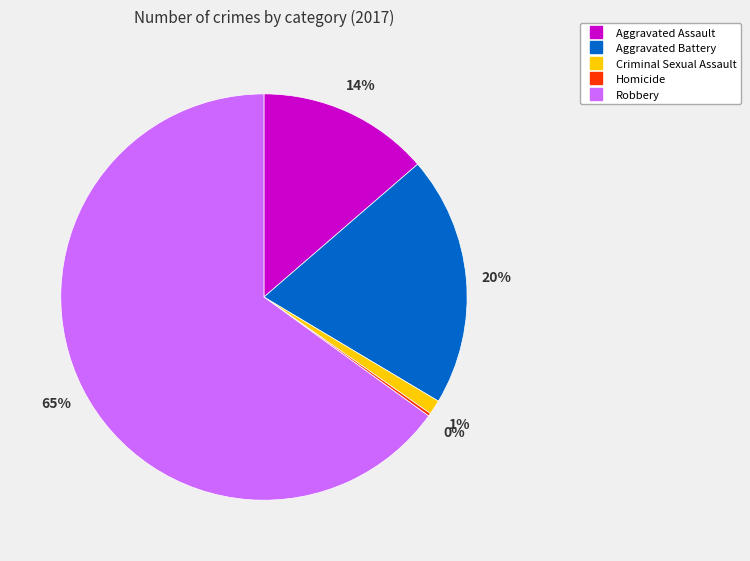

What is the largest slice in the pie chart?

Robbery